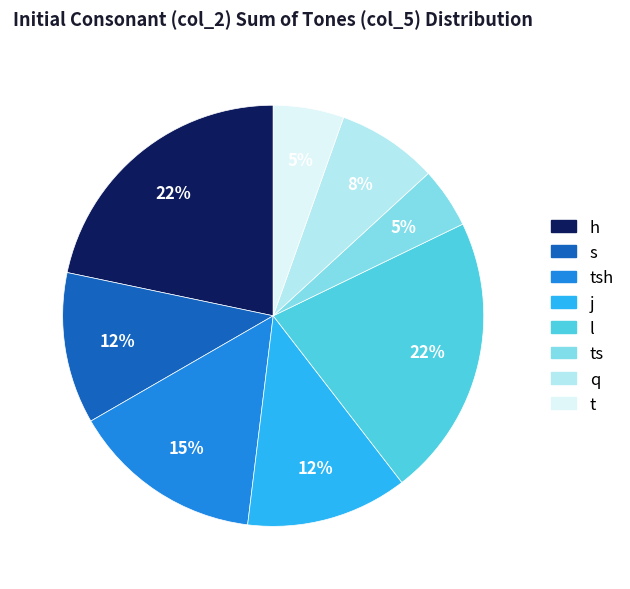

Does any single category account for the majority?

No